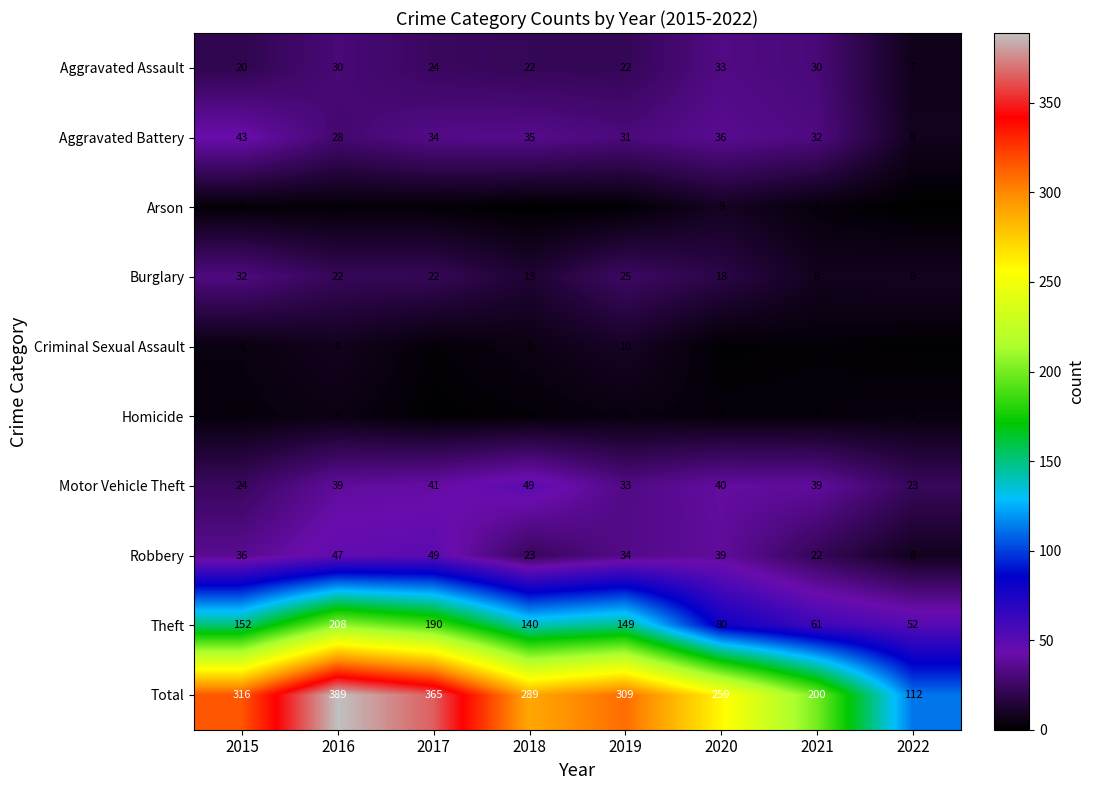

The value of Aggravated Assault at 2015 is 27. True or false?

False